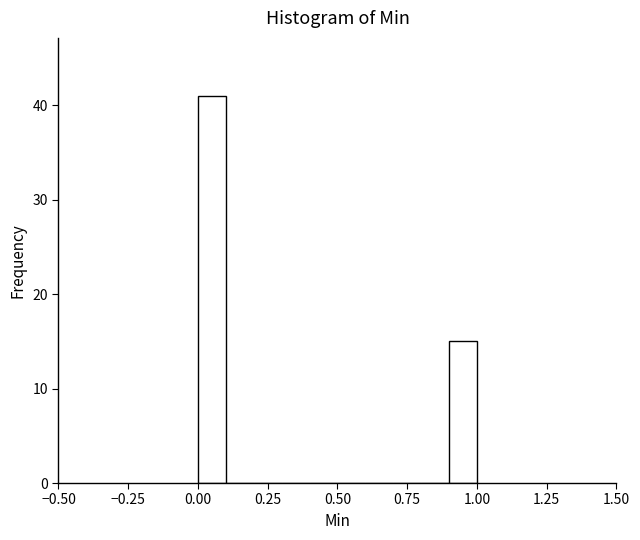

Around what value on the x-axis is the tallest bar? Give the approximate position of its centre, as read against the axis.

0.05